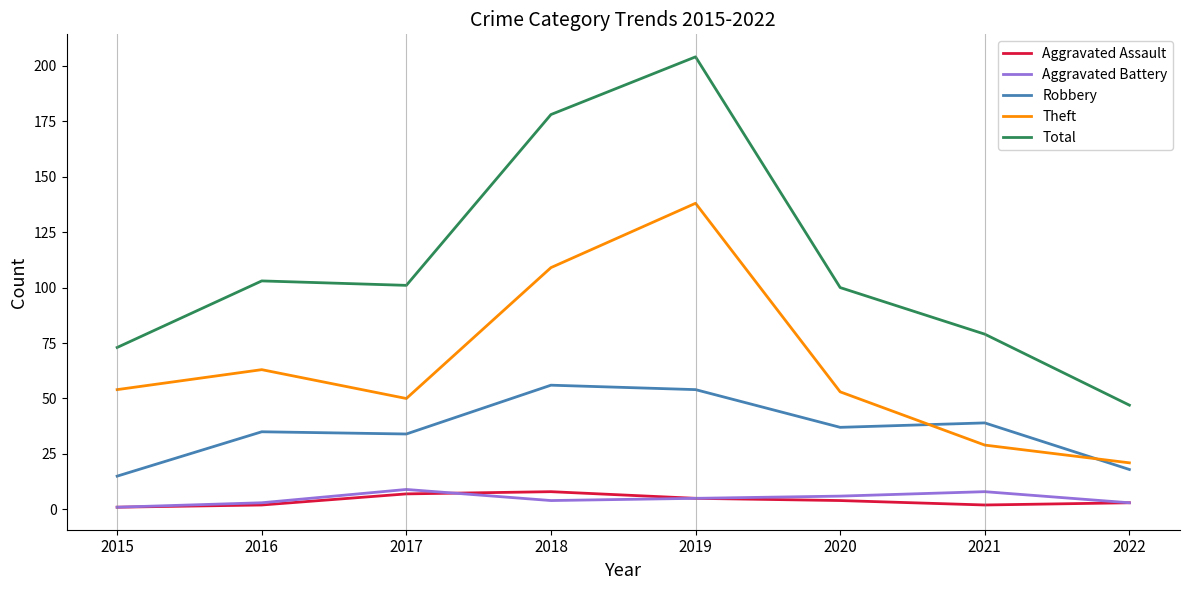

True or false: Total and Aggravated Battery cross at least once.

False